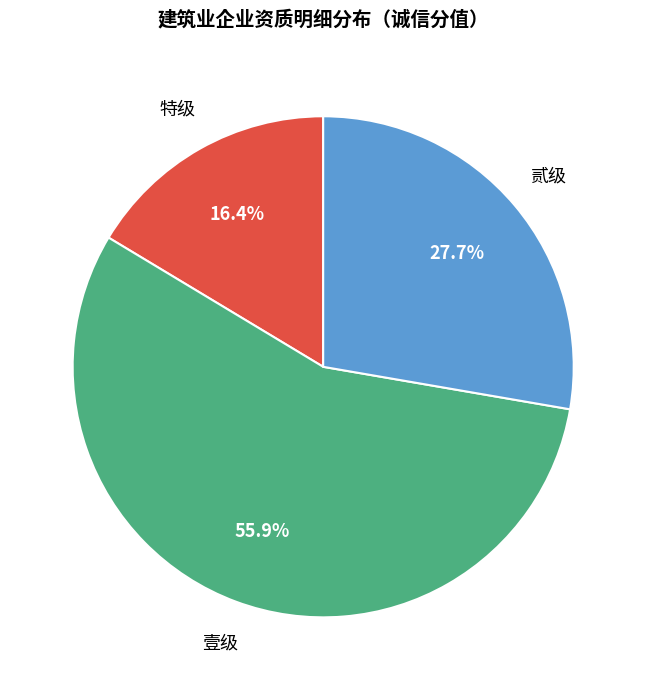

What percentage do 特级 and 壹级 together represent?

72.3%